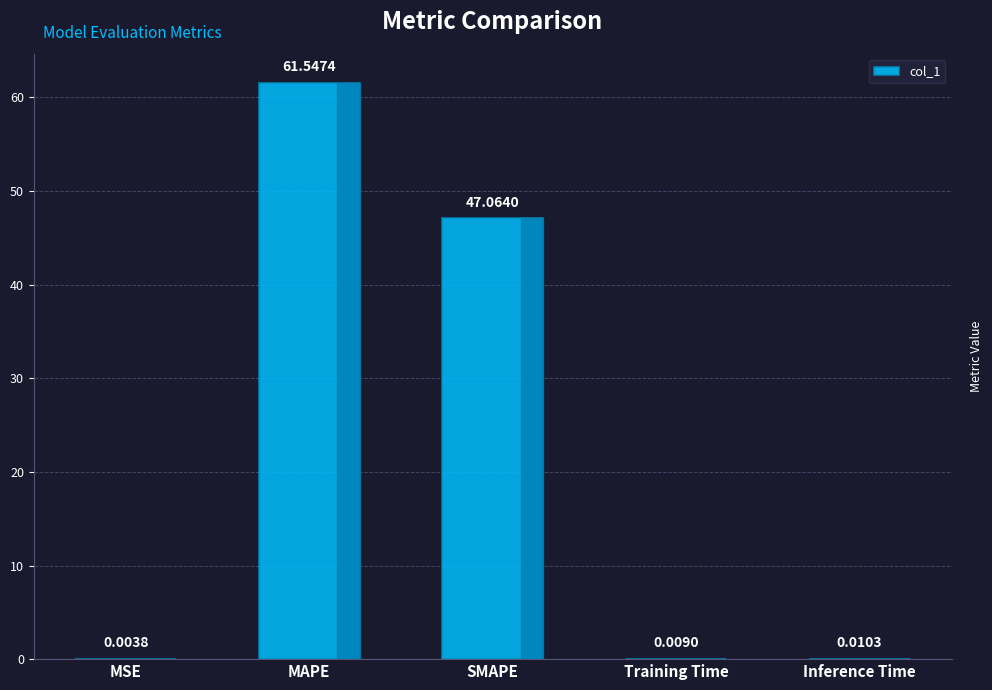

What is the change in value from MAPE to Inference Time?

-61.5